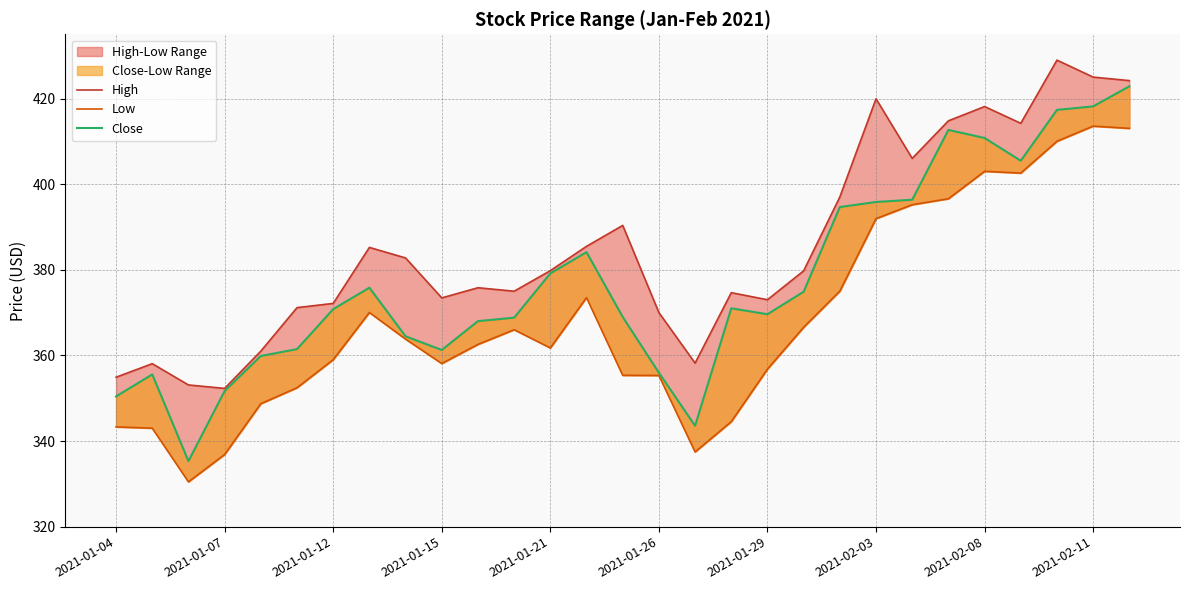

True or false: Close and High intersect in this chart.

False